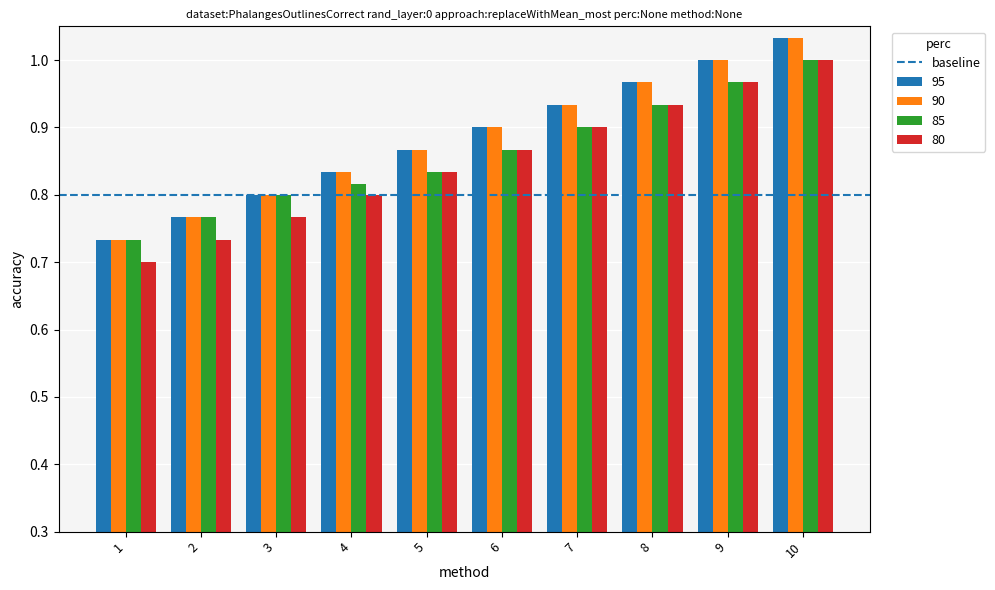

Is it true that 80 equals 0.2 at 2?

False